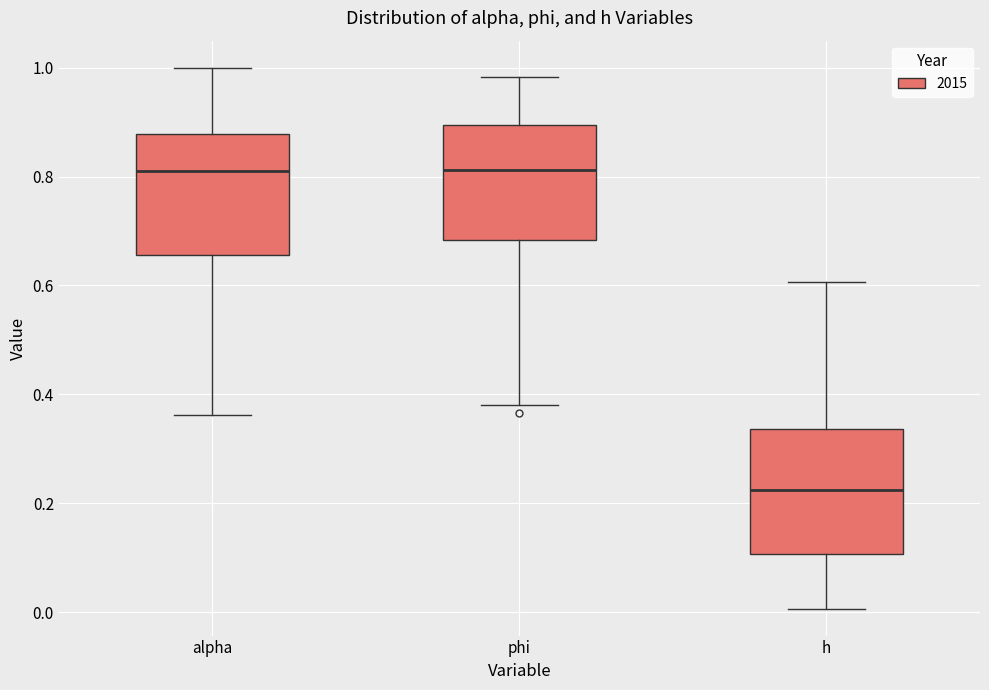

Where does the upper whisker of the box for alpha end on the y-axis? The values are not printed on the chart, so give them approximately, as read against the axis.

1.00